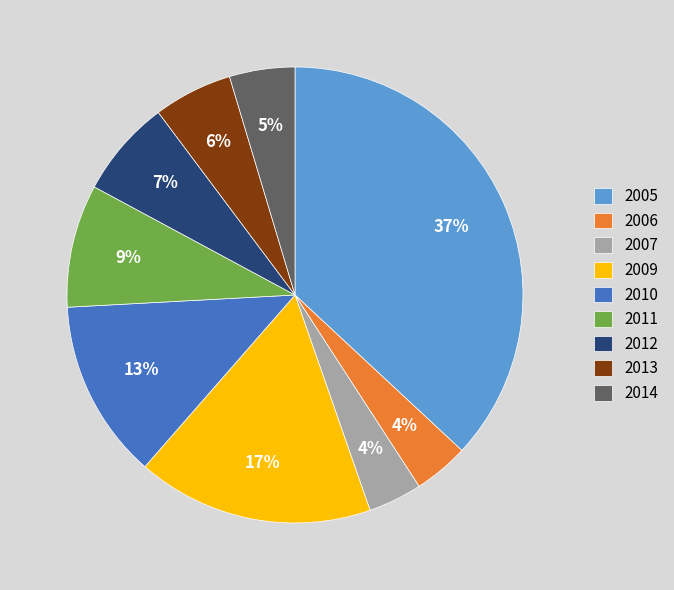

Between 2013 and 2006, which is larger?

2013